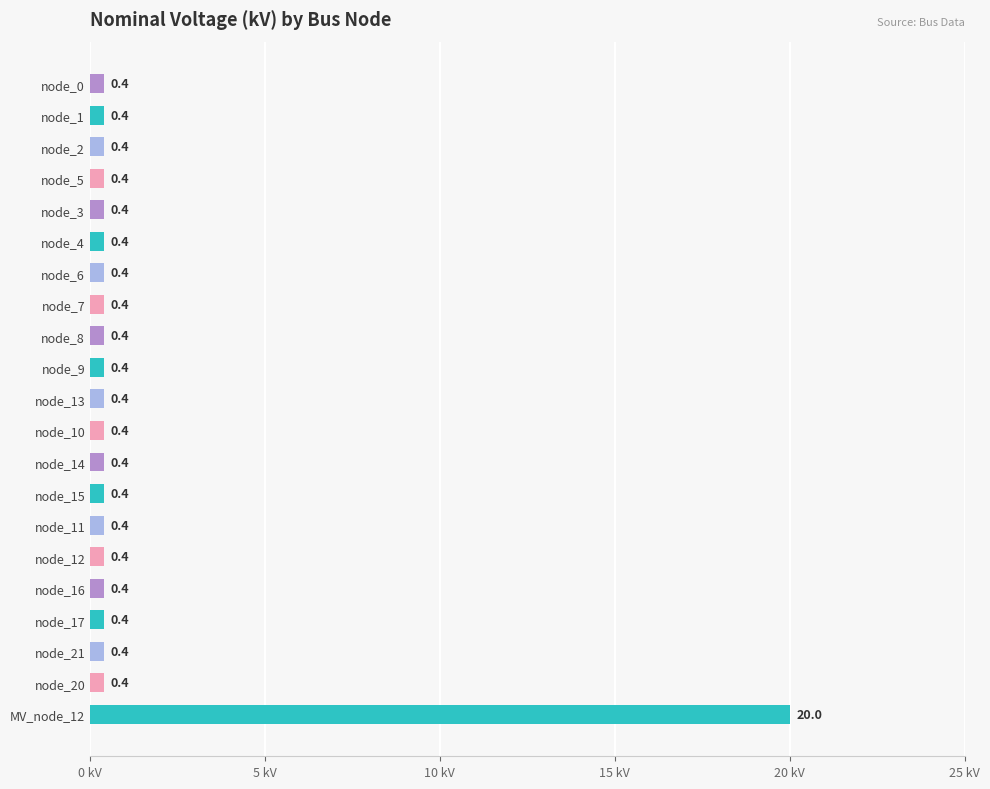

What is the approximate value at node_14?

0.4